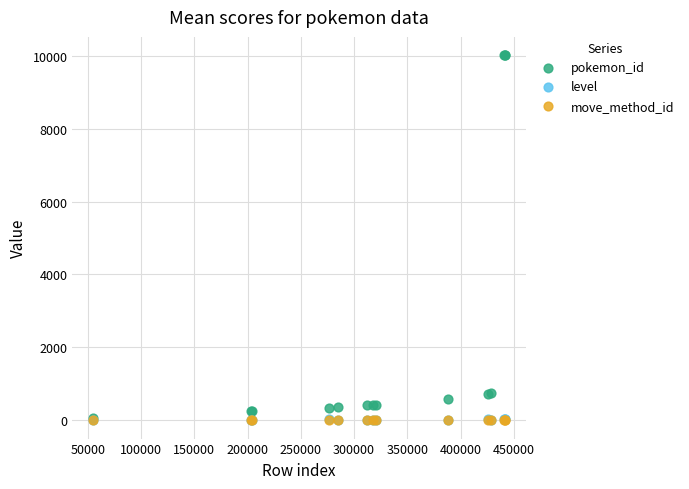

What are all the series names shown in the legend?

pokemon_id, level, move_method_id